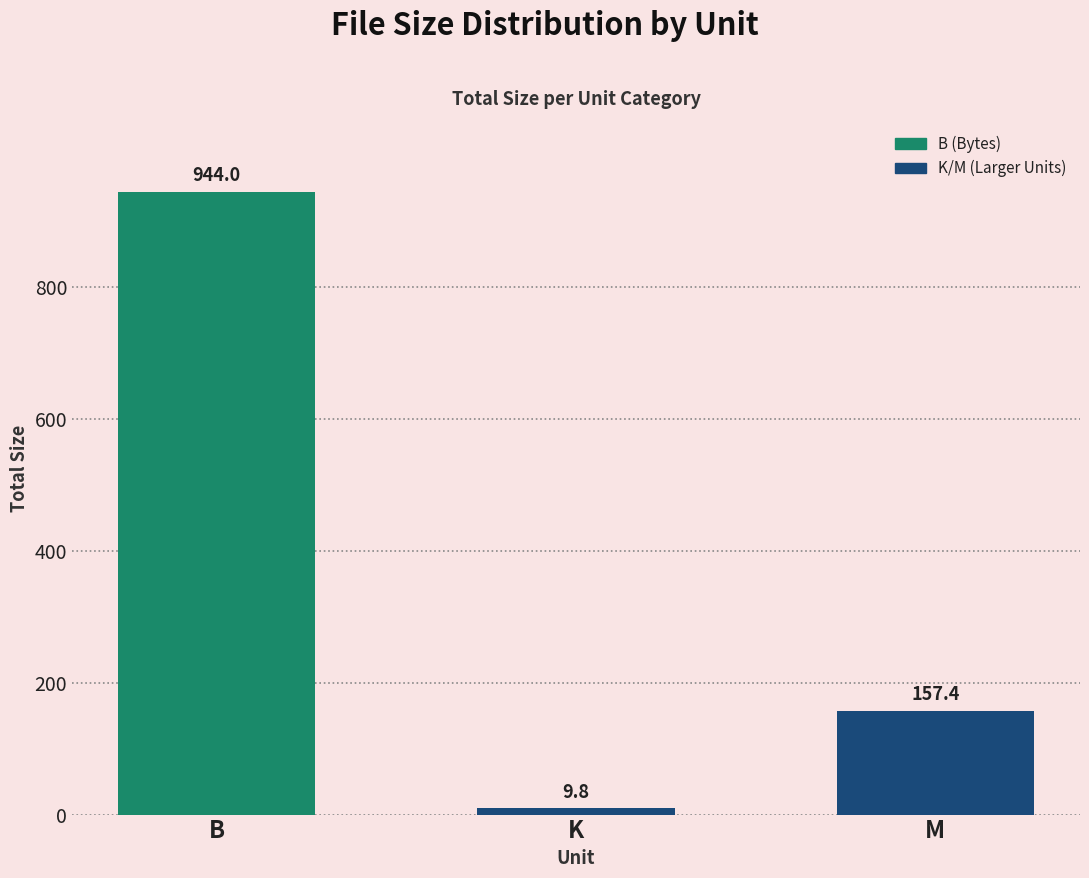

How many data points does each series have?

3